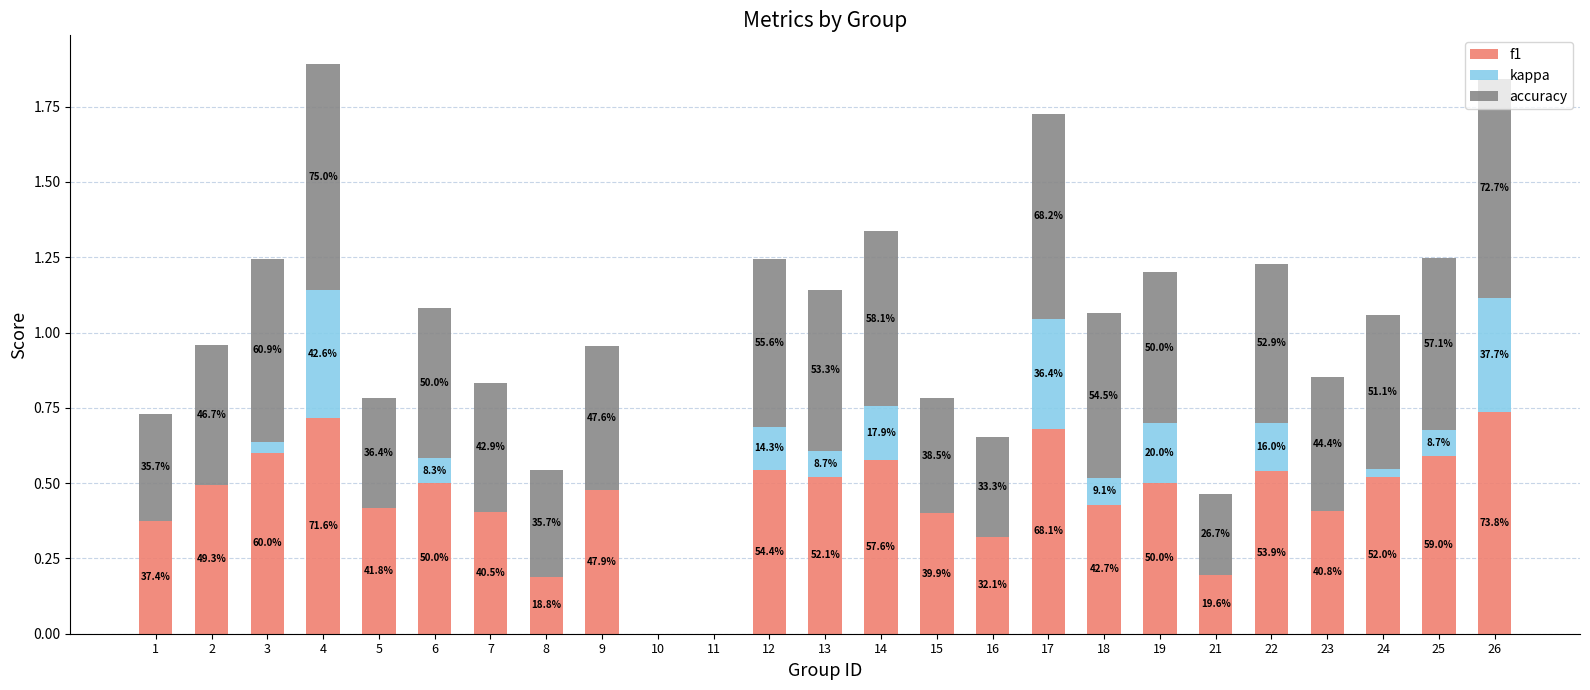

Are the bars grouped side by side (vs. stacked)?

No